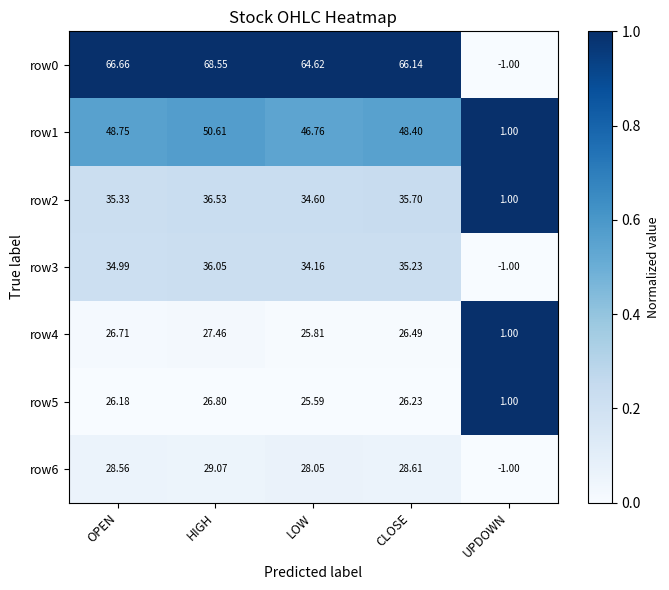

Between HIGH and UPDOWN, which series saw the biggest shift?

row0